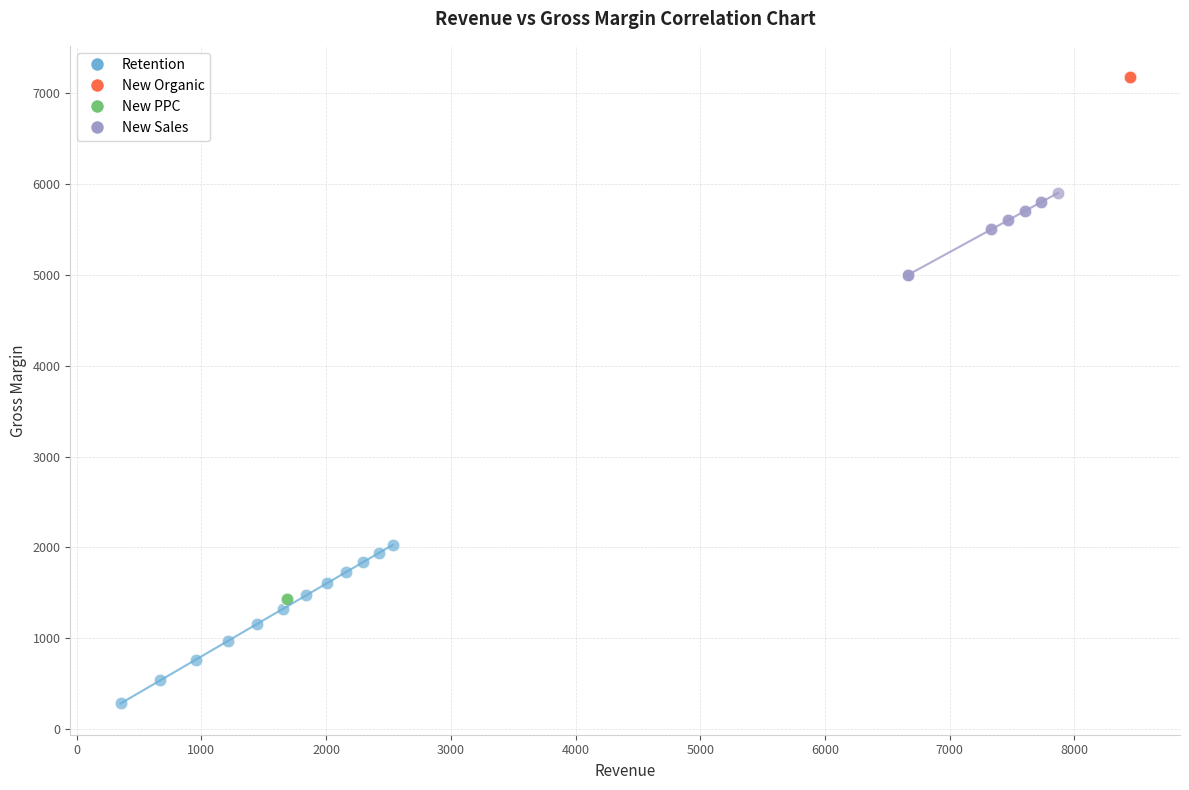

Which series reaches the maximum Y coordinate?

New Organic